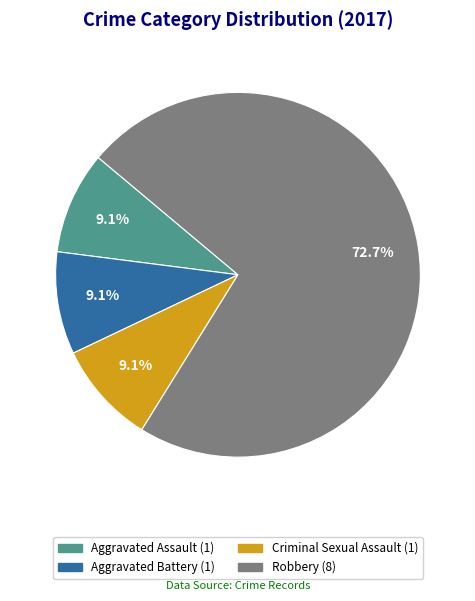

Is it true that Criminal Sexual Assault is 9% of the pie?

True